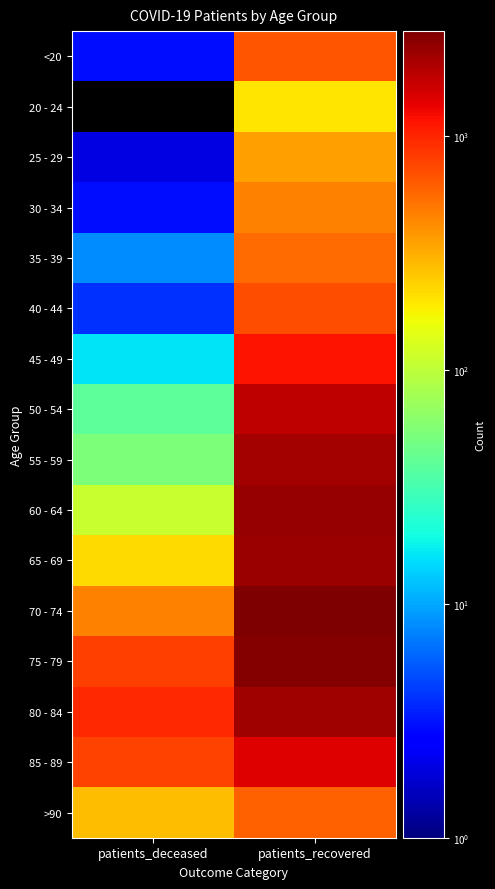

Reading left to right, transcribe all the data shown in this chart.

<20: patients_deceased=3	patients_recovered=658
20 - 24: patients_deceased=0	patients_recovered=196
25 - 29: patients_deceased=2	patients_recovered=356
30 - 34: patients_deceased=3	patients_recovered=458
35 - 39: patients_deceased=8	patients_recovered=553
40 - 44: patients_deceased=4	patients_recovered=699
45 - 49: patients_deceased=16	patients_recovered=1163
50 - 54: patients_deceased=39	patients_recovered=1784
55 - 59: patients_deceased=54	patients_recovered=2186
60 - 64: patients_deceased=109	patients_recovered=2370
65 - 69: patients_deceased=217	patients_recovered=2332
70 - 74: patients_deceased=464	patients_recovered=2812
75 - 79: patients_deceased=790	patients_recovered=2711
80 - 84: patients_deceased=978	patients_recovered=2233
85 - 89: patients_deceased=768	patients_recovered=1428
>90: patients_deceased=280	patients_recovered=610